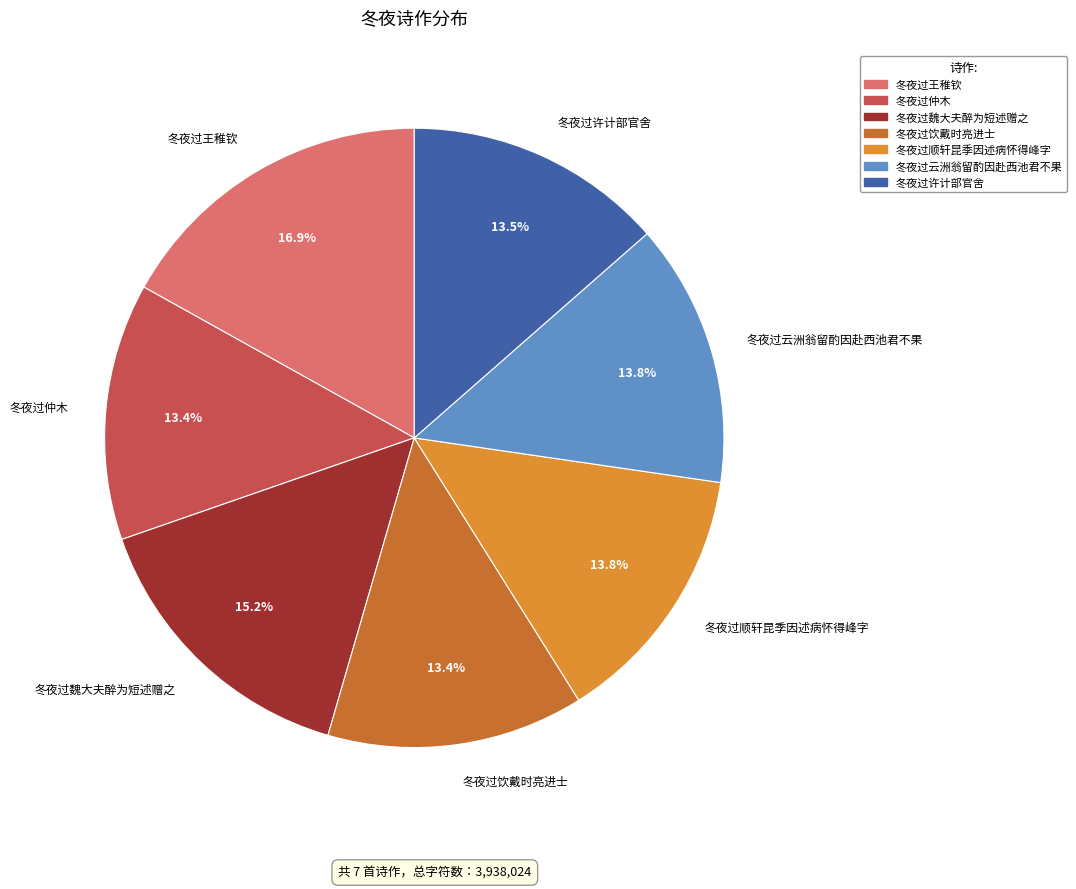

How much of the chart is everything except 冬夜过云洲翁留酌因赴西池君不果?

86.2%